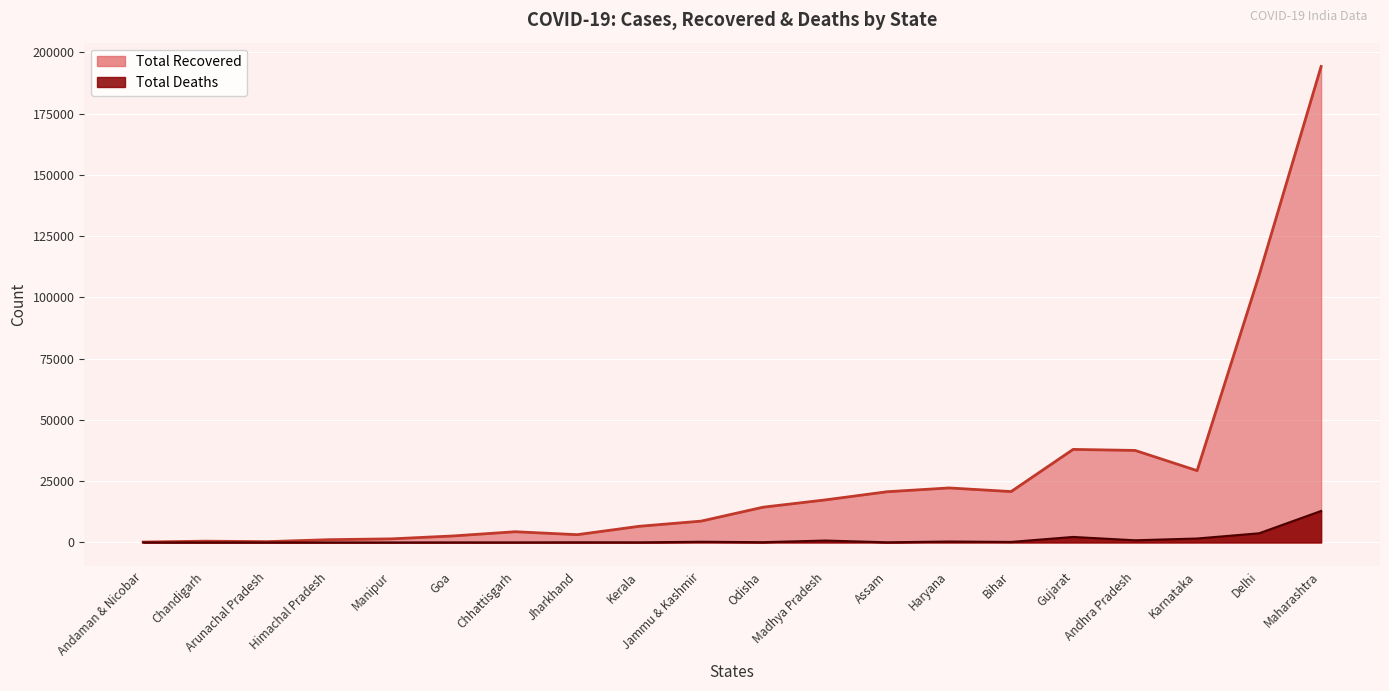

True or false: Total Cases and Total Recovered cross at least once.

False